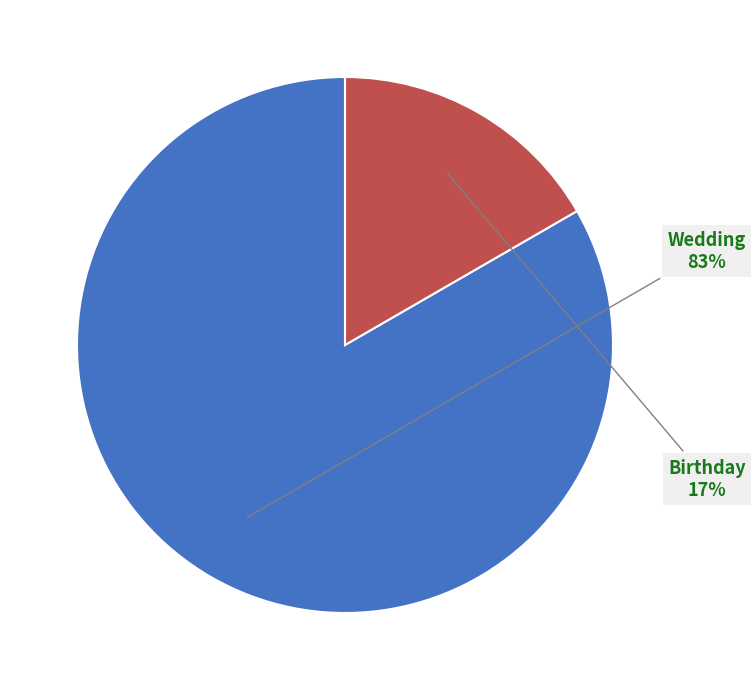

Does any single category account for the majority?

Yes